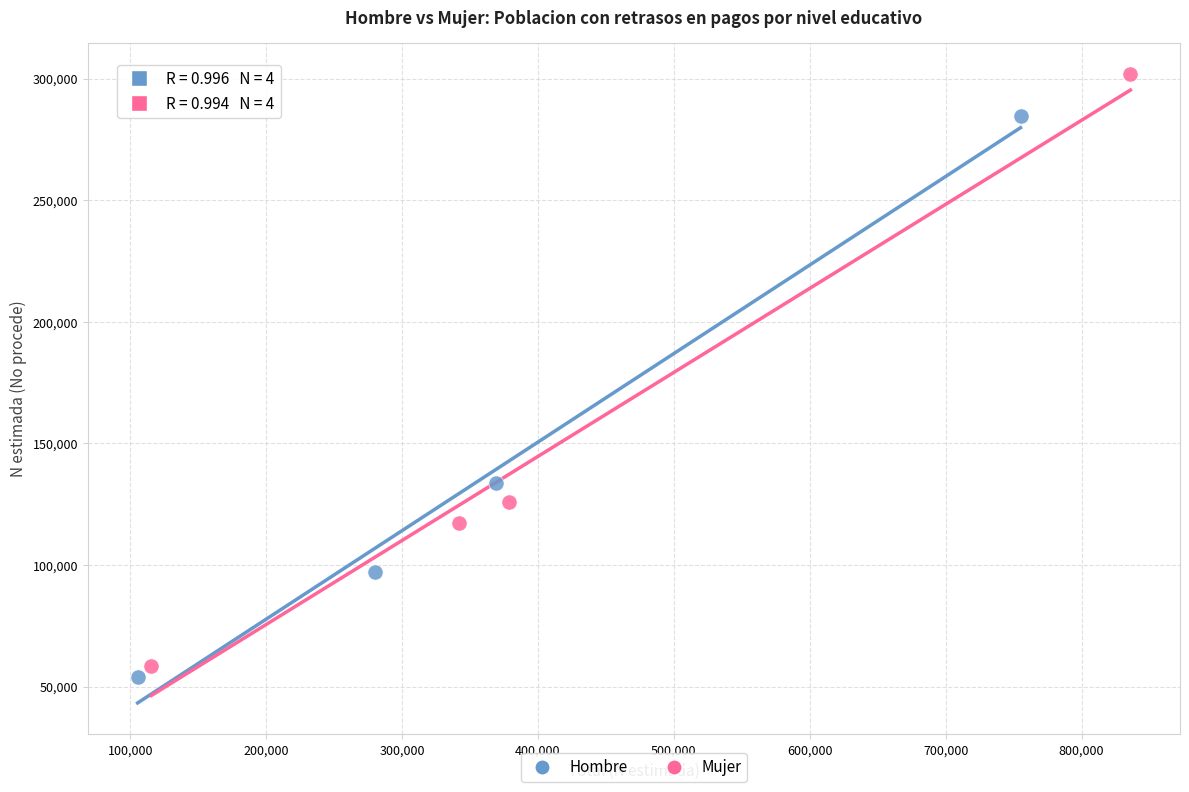

Which series has the widest spread of Y values?

Mujer